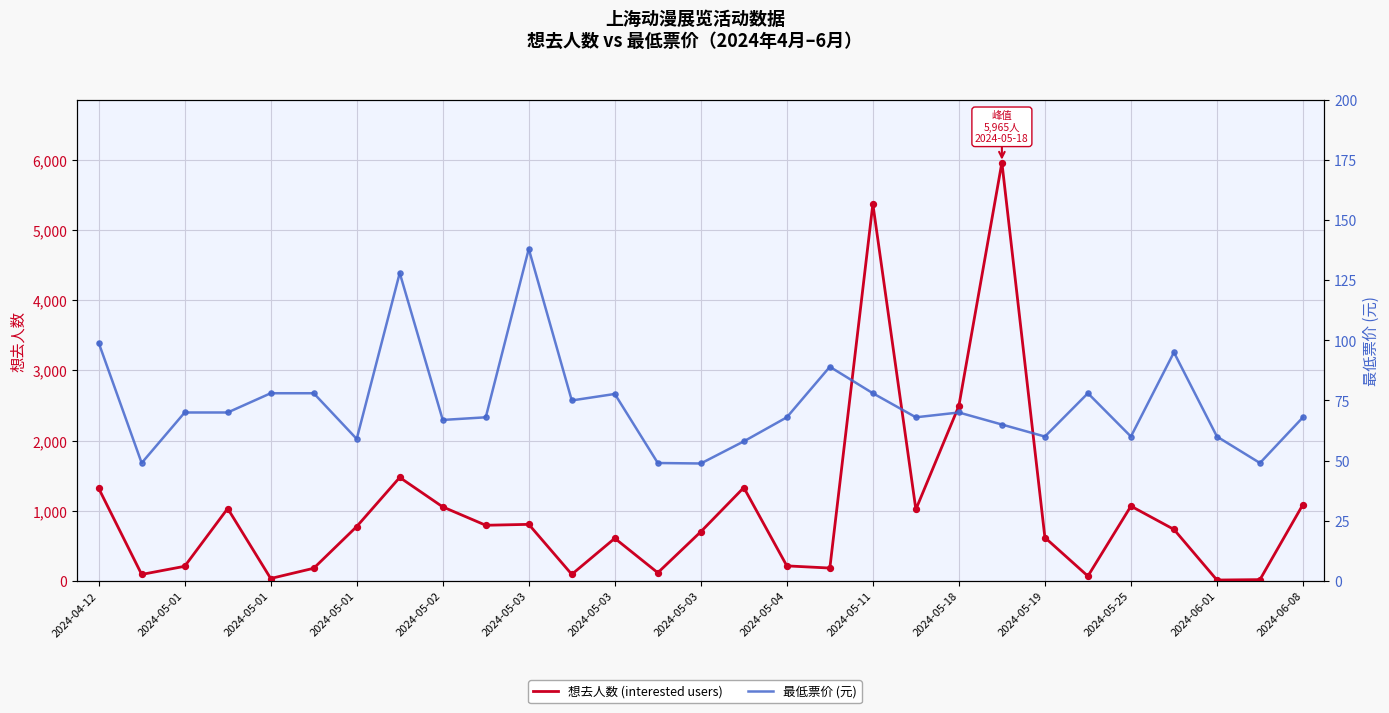

At which category is the sum across all series the highest?

21